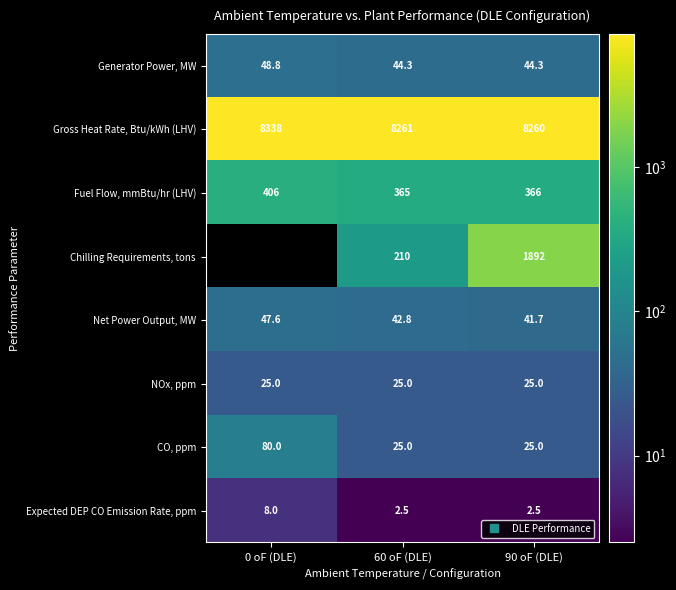

Is the value of Expected DEP CO Emission Rate, ppm at 90 oF (DLE) greater than the value of Fuel Flow, mmBtu/hr (LHV) at 60 oF (DLE)?

No